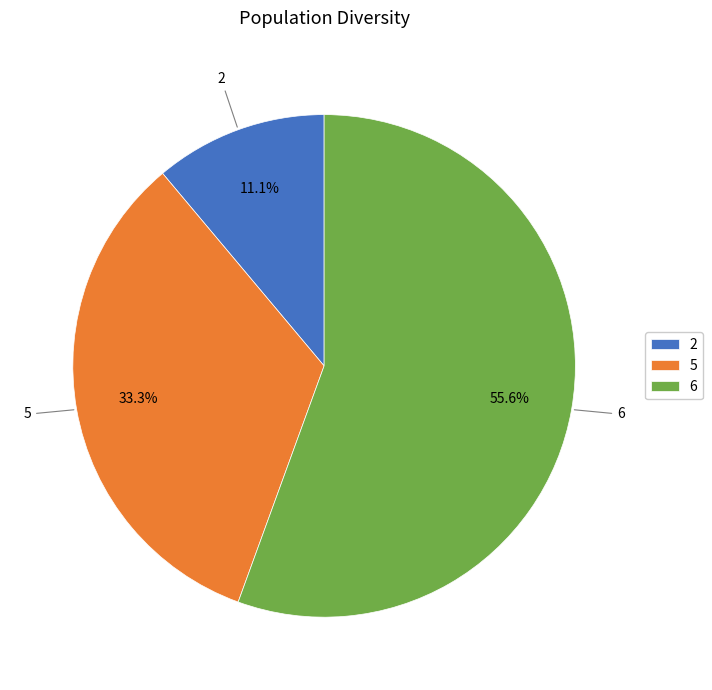

True or false: 6 accounts for 56% of the total.

True